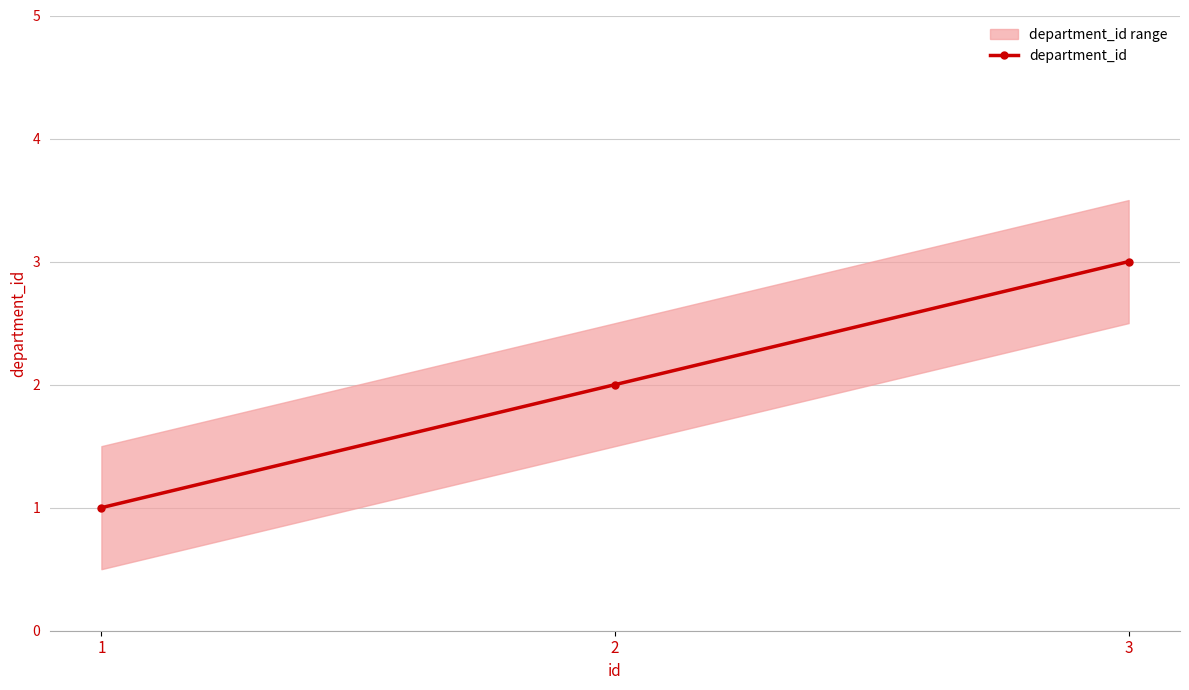

What is the ratio of the value at 2 to the value at 1?

2.0